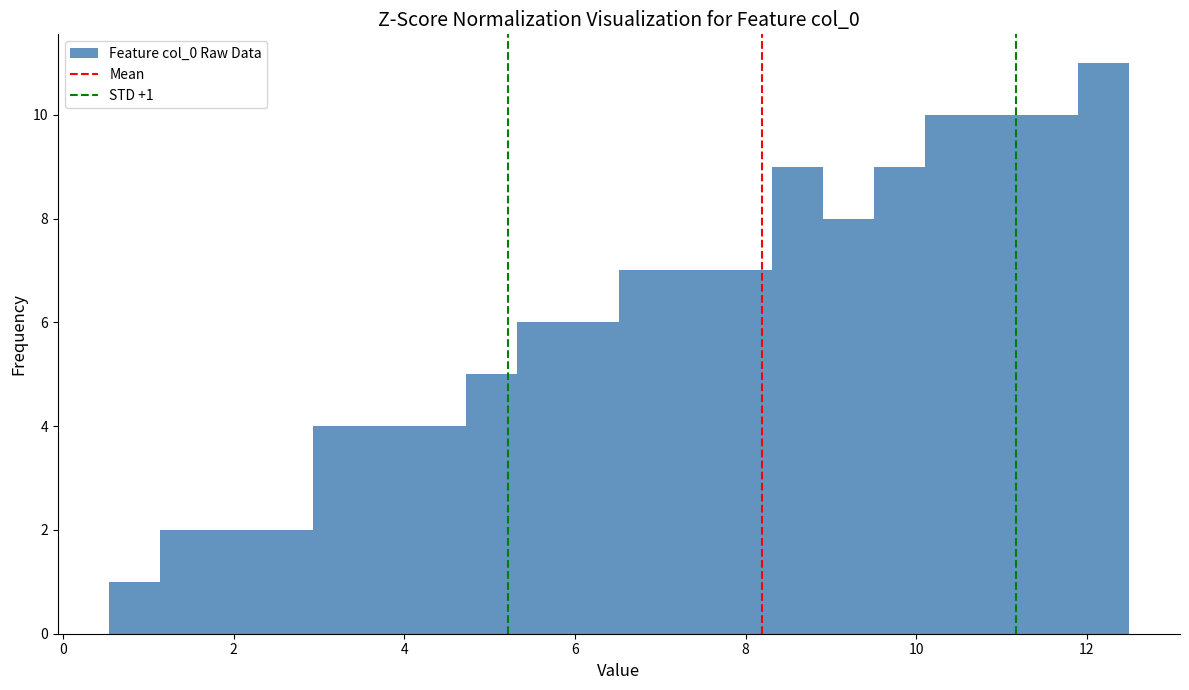

Read against the x-axis, roughly where is the centre of the tallest bar?

12.2